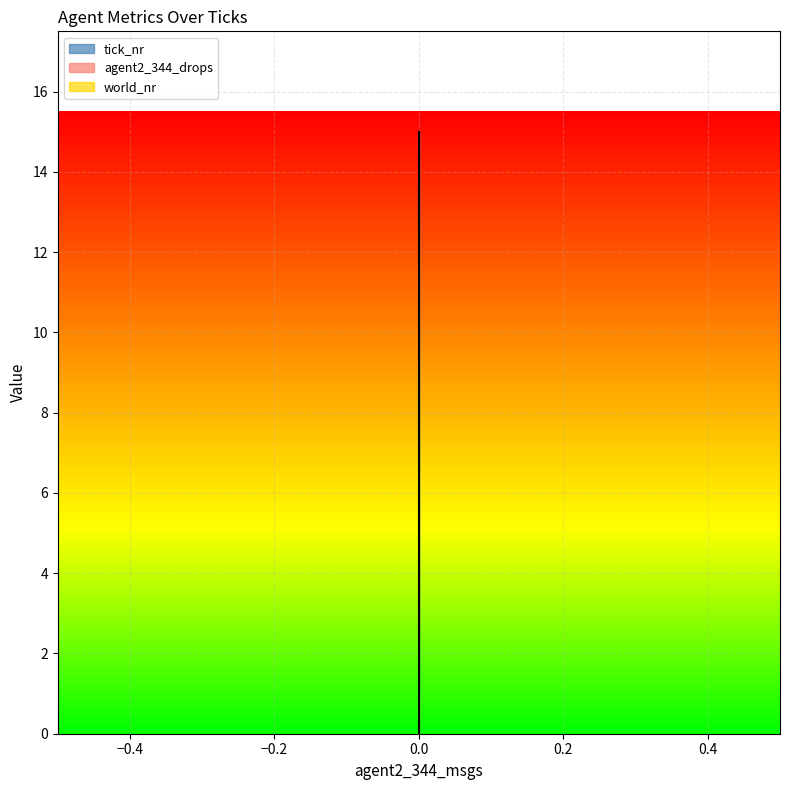

True or false: agent2_344_drops has more than 0 points higher than both neighbors.

False